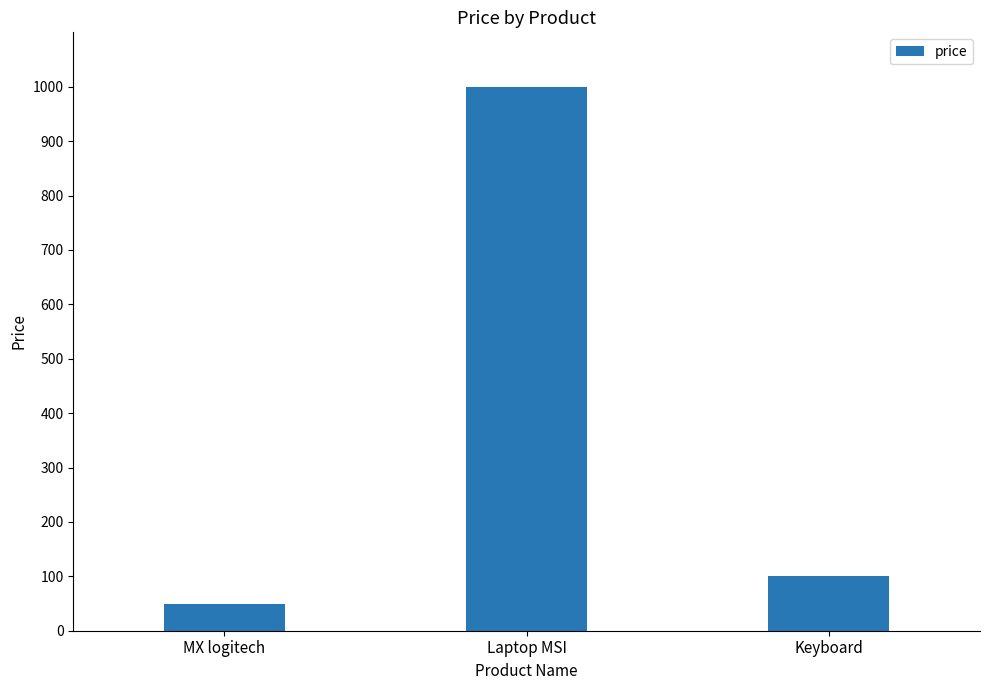

List the labels in order of value, smallest first.

MX logitech, Keyboard, Laptop MSI